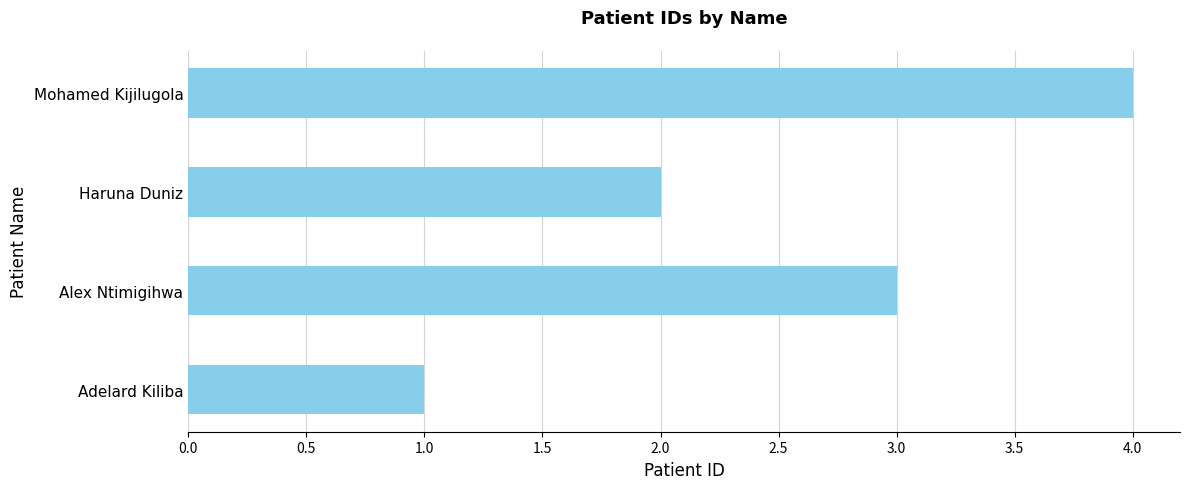

What is the sum of all values?

10